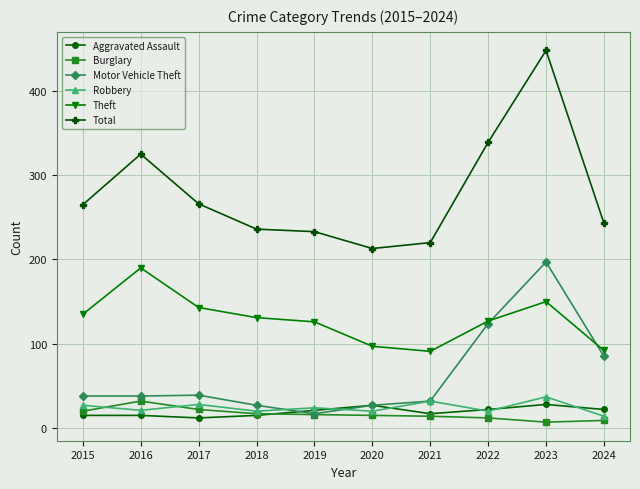

How many categories are shown in the chart?

10